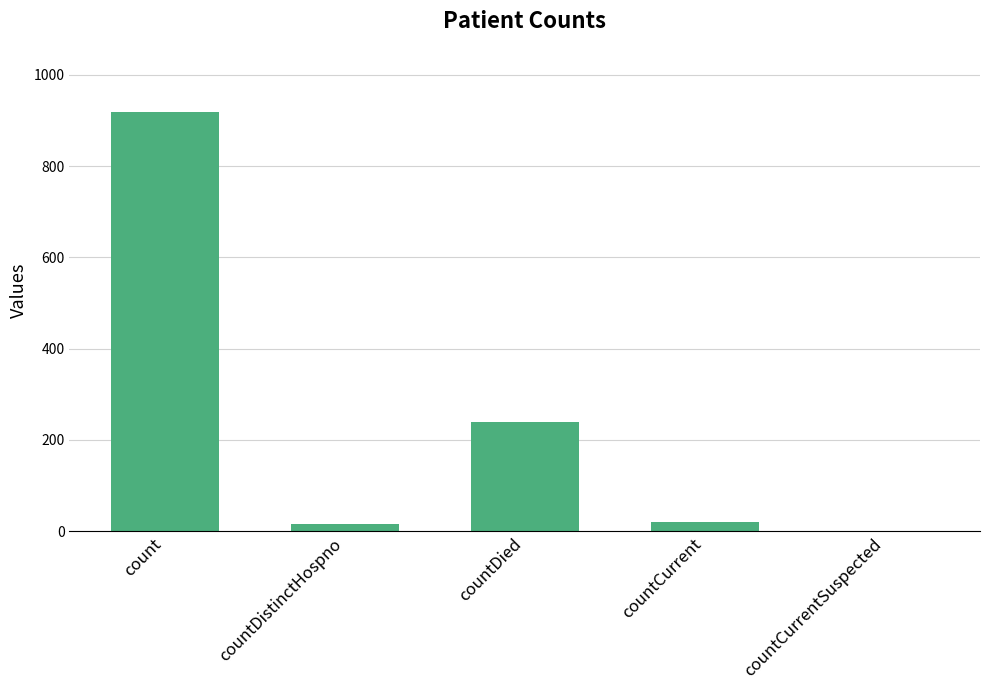

Reading right to left, what are all the values shown in this chart?

0	21	239	16	919